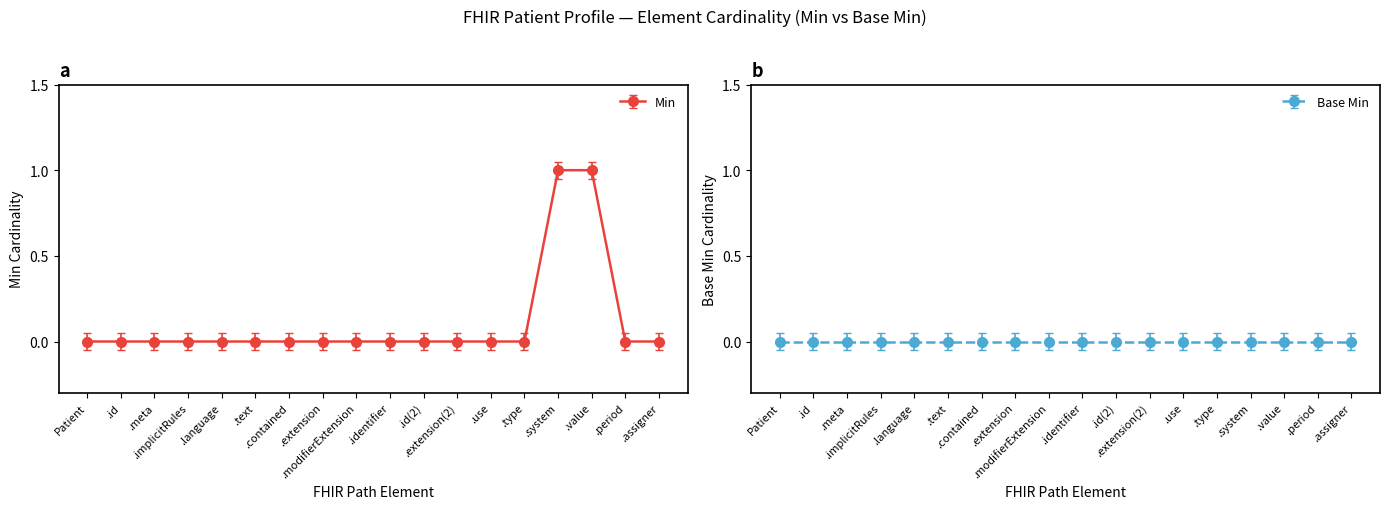

Reading left to right, transcribe all the data shown in this chart.

0	0	0	0	0	0	0	0	0	0	0	0	0	0	1	1	0	0